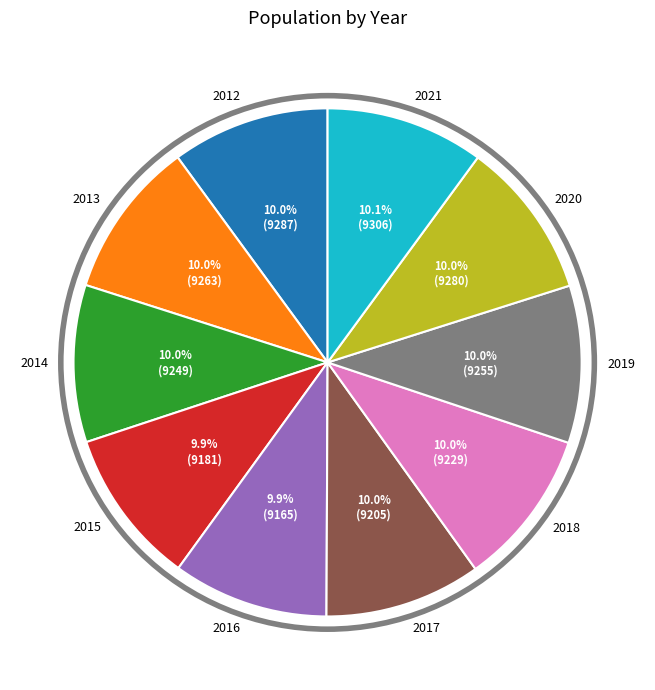

The 2021 slice represents 10% of the pie. True or false?

True